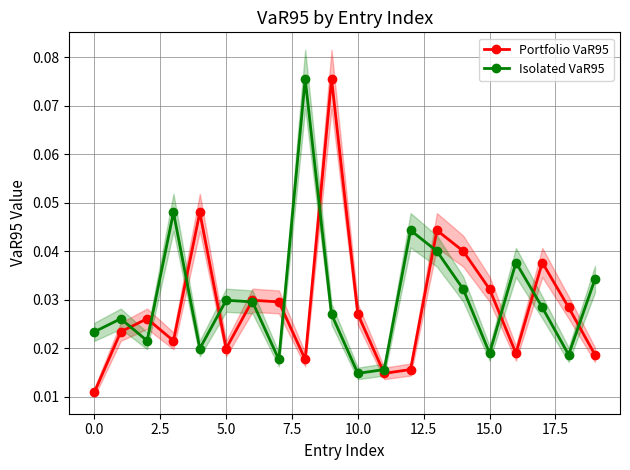

True or false: Portfolio VaR95 has a value of 0.0 at 11.

True